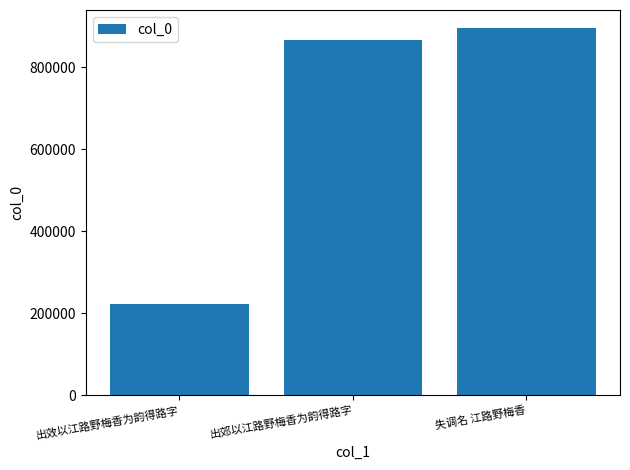

What is the sum of the values at 失调名 江路野梅香 and 出郊以江路野梅香为韵得路字?

1761521